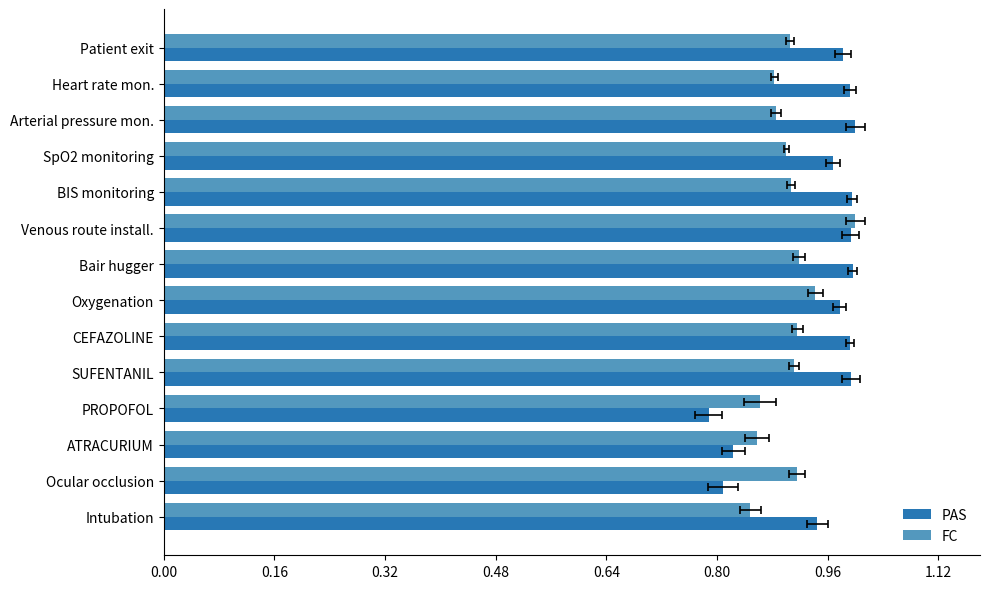

What is the maximum value for PAS?

1.0